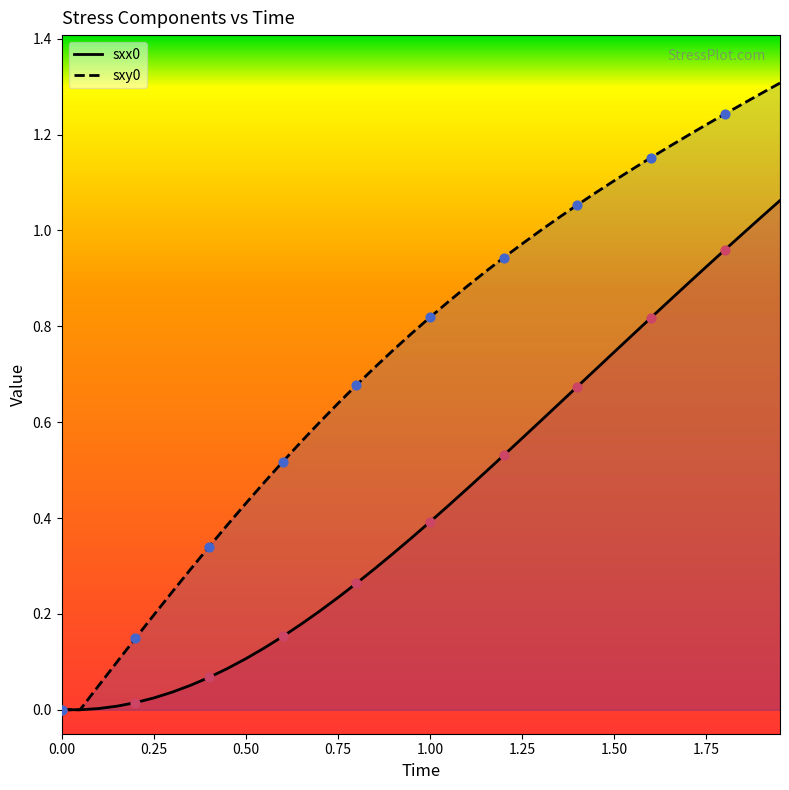

Which series reaches the minimum Y coordinate?

sxx0